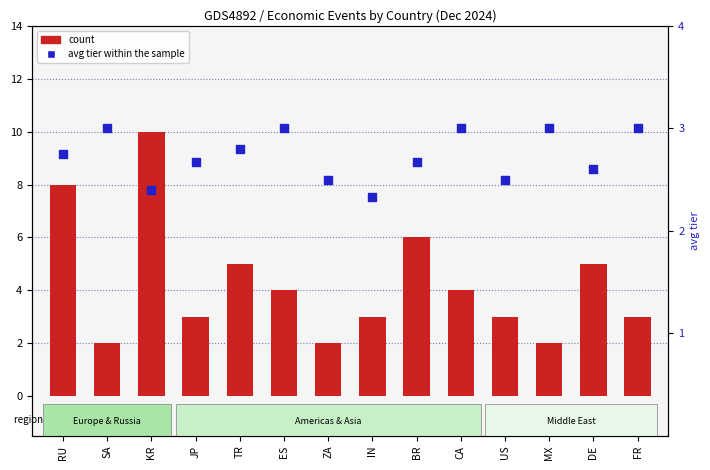

At how many categories does at least one series exceed 7?

2